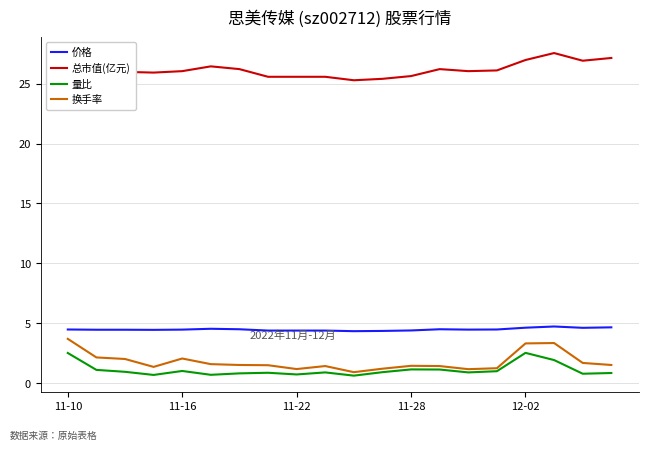

Which series has the largest total across all categories?

总市值(亿元)